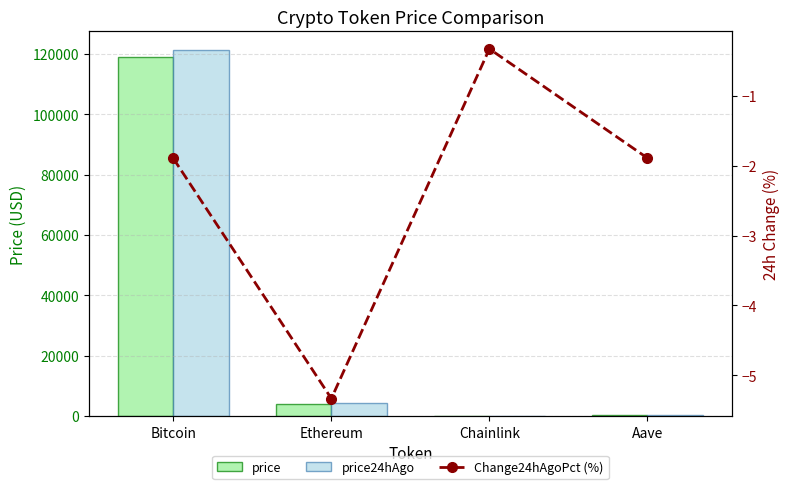

What is the maximum value shown in the chart?

121424.0